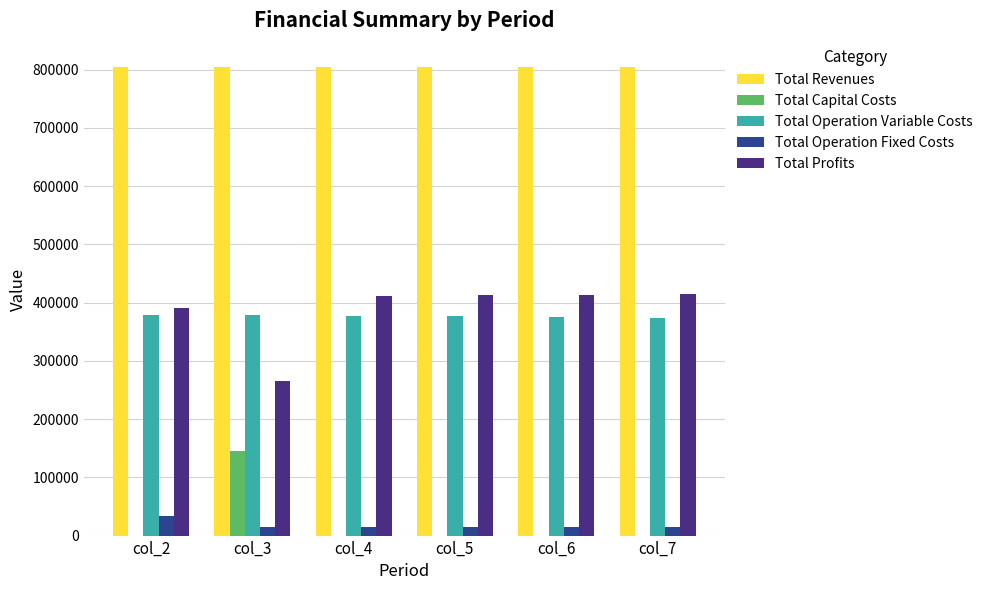

What is the greatest value displayed?

804505.2